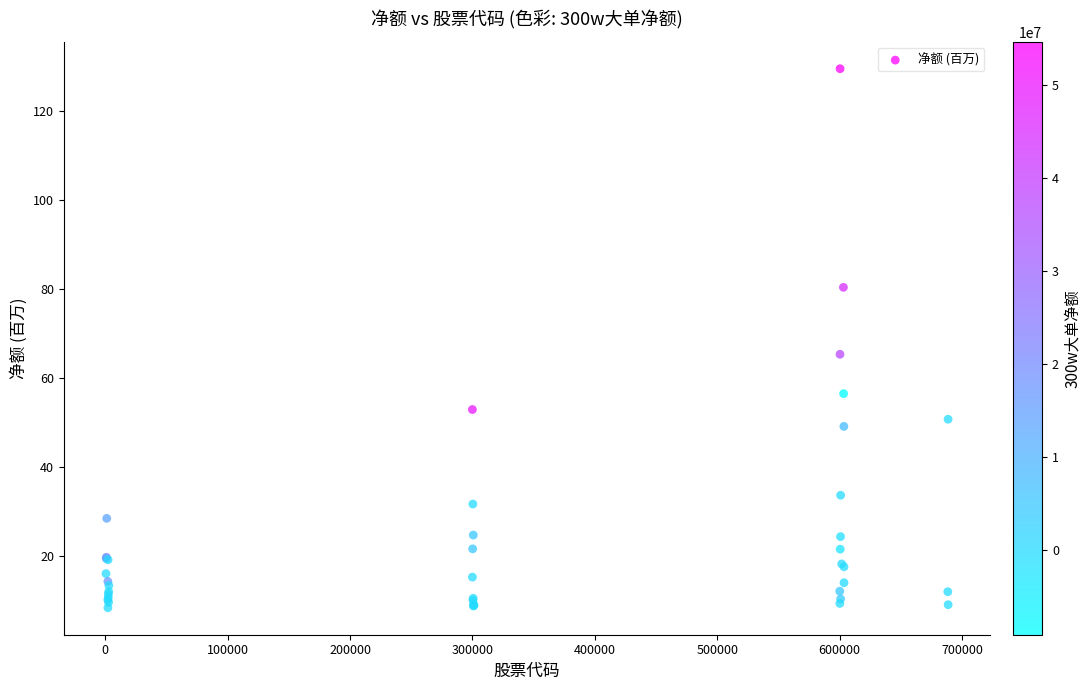

What Y value in the scatter plot is closest to 69?

65.4